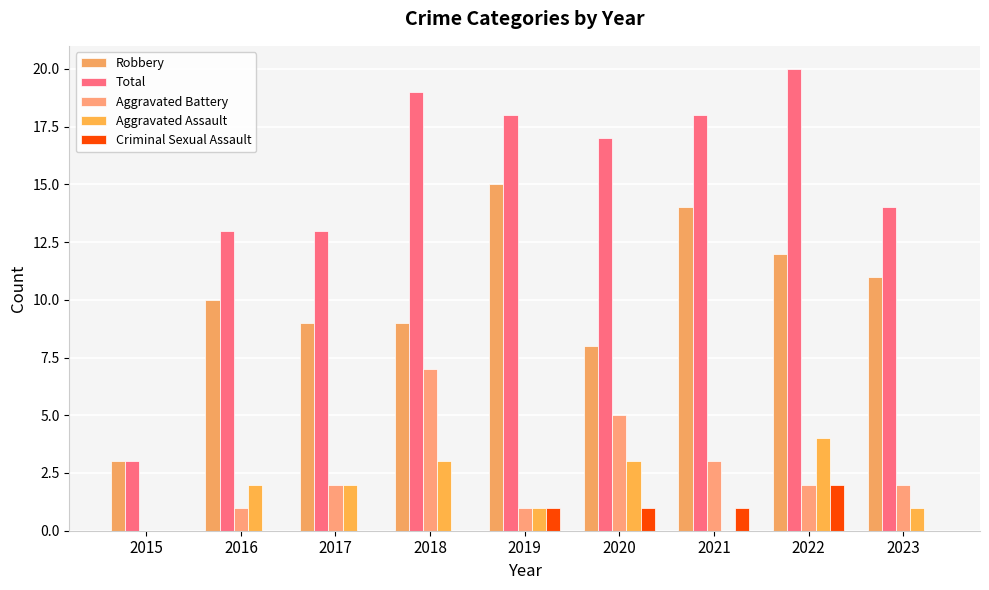

Reading right to left, extract all data points from this chart.

Robbery: 2023=11	2022=12	2021=14	2020=8	2019=15	2018=9	2017=9	2016=10	2015=3
Total: 2023=14	2022=20	2021=18	2020=17	2019=18	2018=19	2017=13	2016=13	2015=3
Aggravated Battery: 2023=2	2022=2	2021=3	2020=5	2019=1	2018=7	2017=2	2016=1	2015=0
Aggravated Assault: 2023=1	2022=4	2021=0	2020=3	2019=1	2018=3	2017=2	2016=2	2015=0
Criminal Sexual Assault: 2023=0	2022=2	2021=1	2020=1	2019=1	2018=0	2017=0	2016=0	2015=0